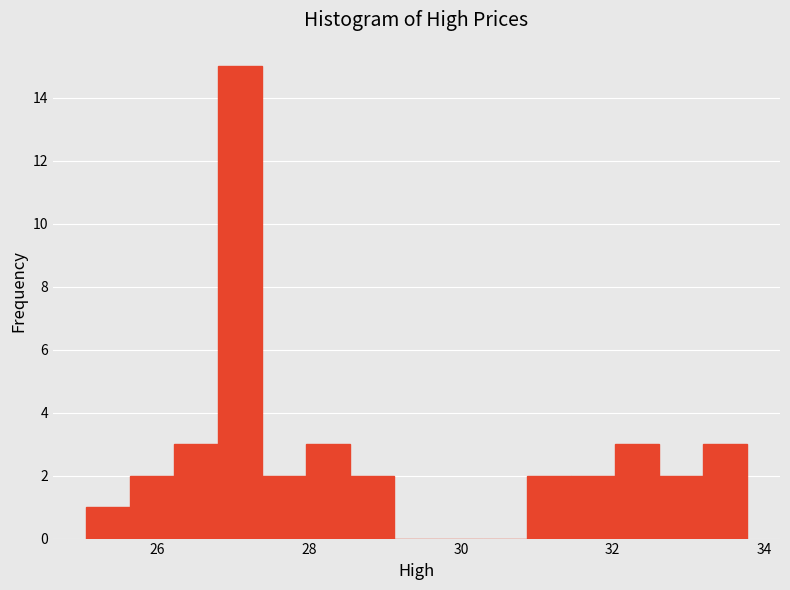

Read against the x-axis, roughly where is the centre of the tallest bar?

27.0